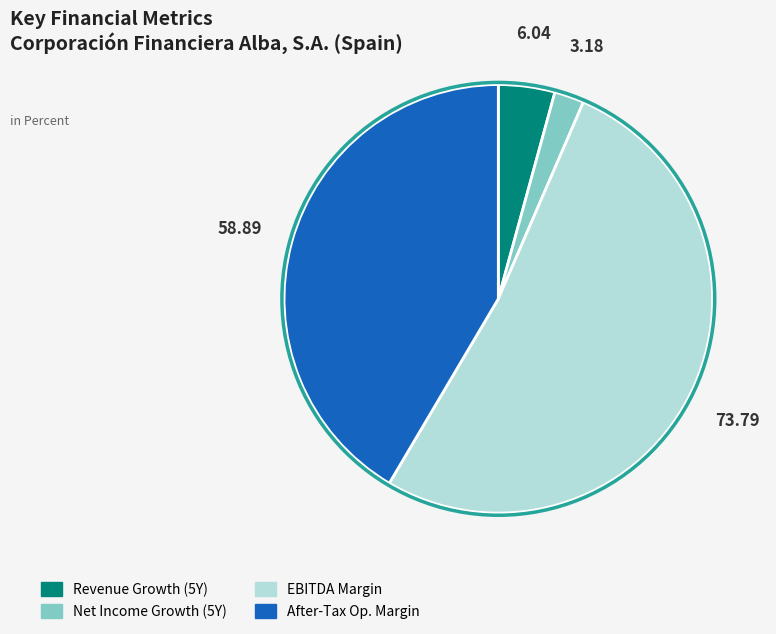

How many segments does this pie chart have?

4